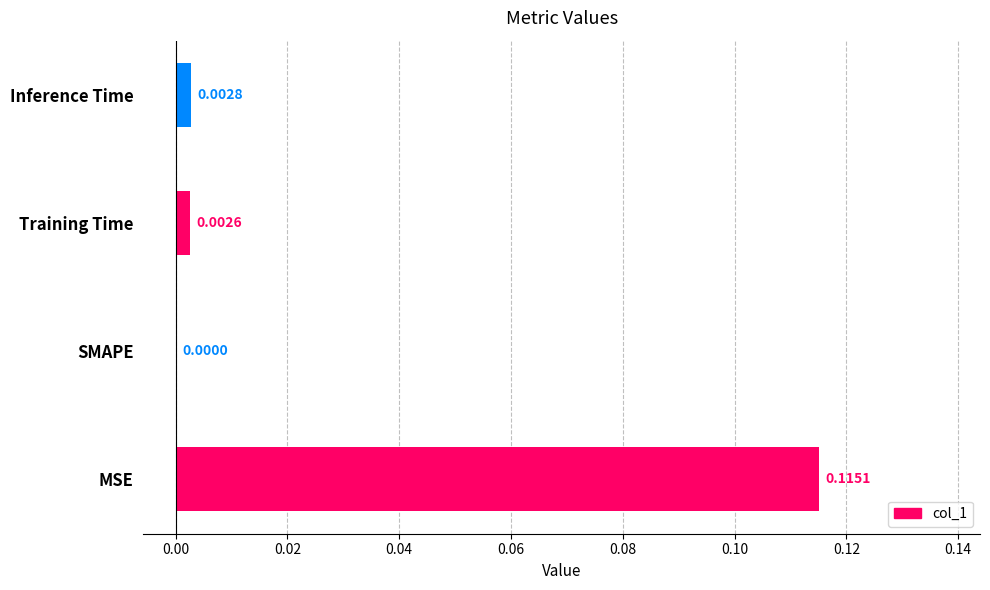

How many positive values are there?

3